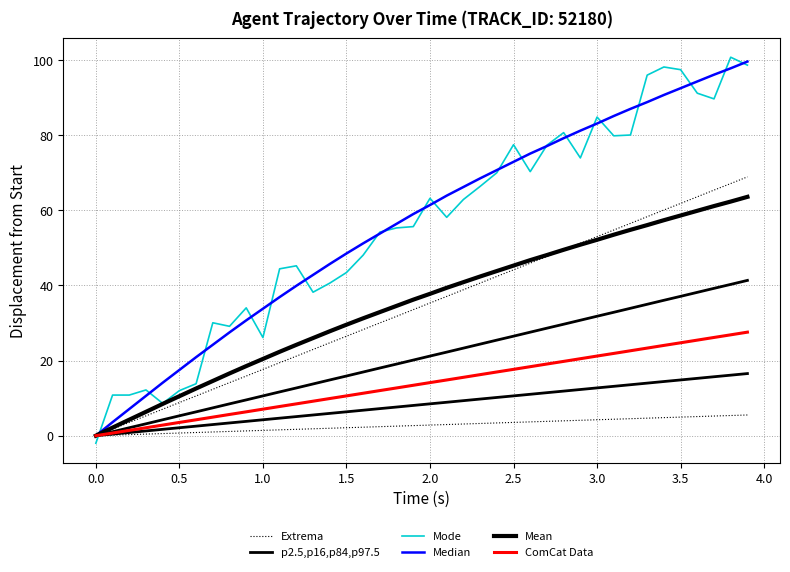

What is the average value of the Extrema series?

34.4